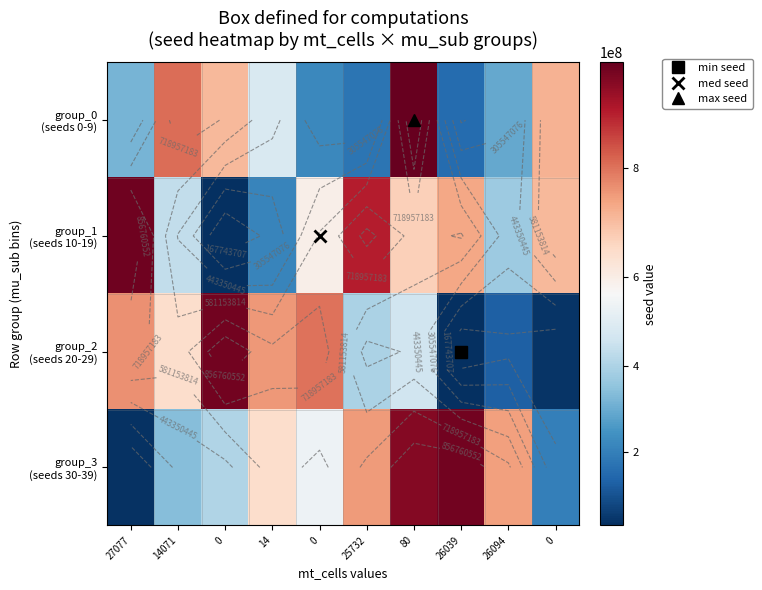

What is the difference between the maximum and minimum values in the group_0 (seeds 0-9) series?

840379278